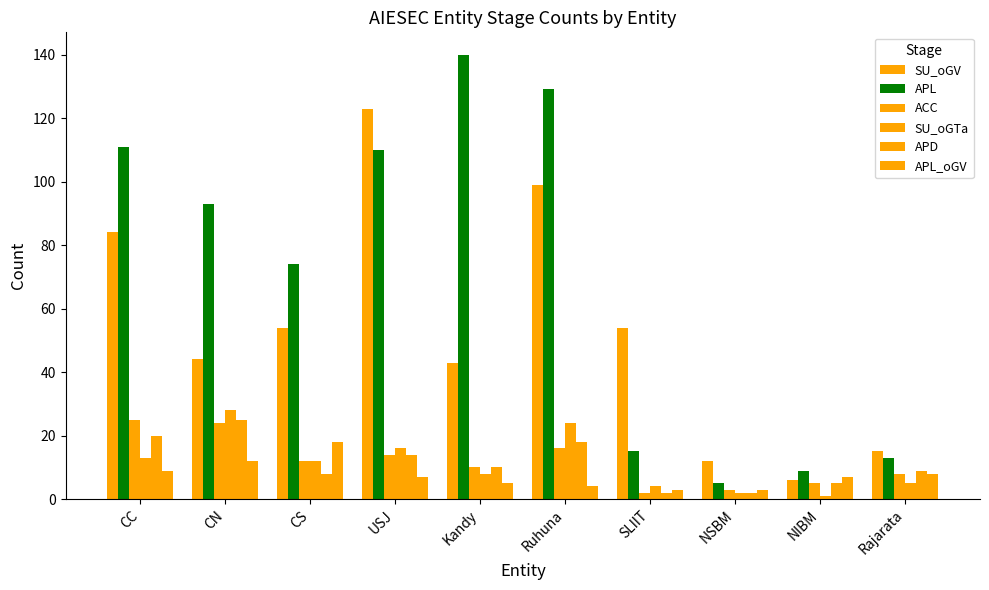

What is the difference between the highest and lowest values at NSBM?

10